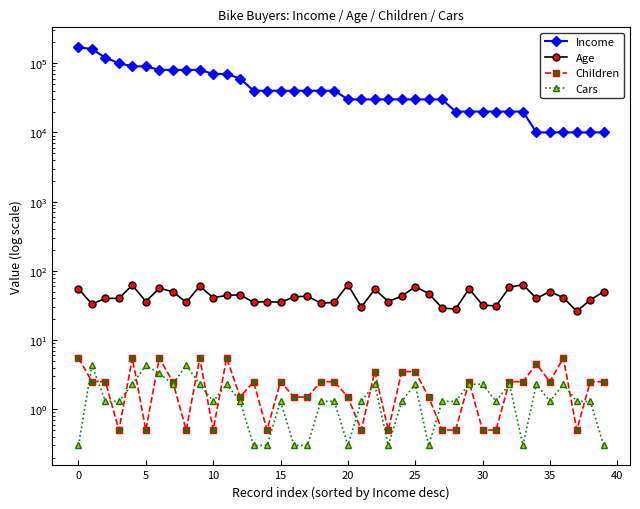

What is the minimum value for Income?

10000.0